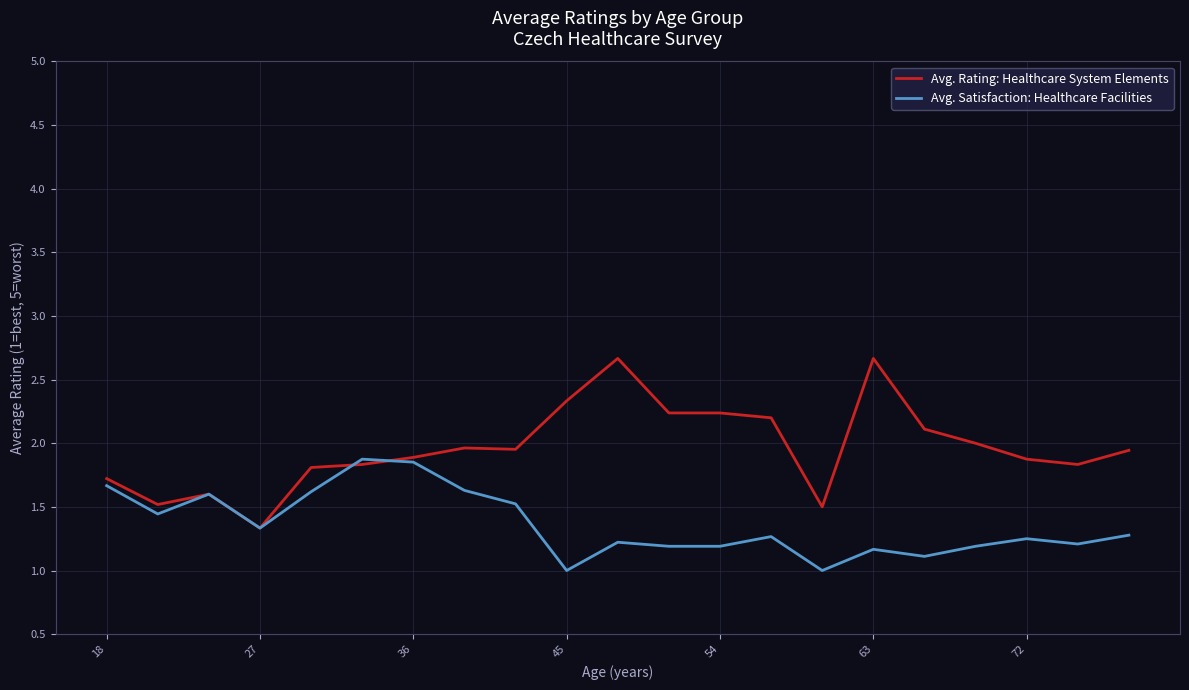

Which series has the widest spread of values?

Avg. Rating: Healthcare System Elements